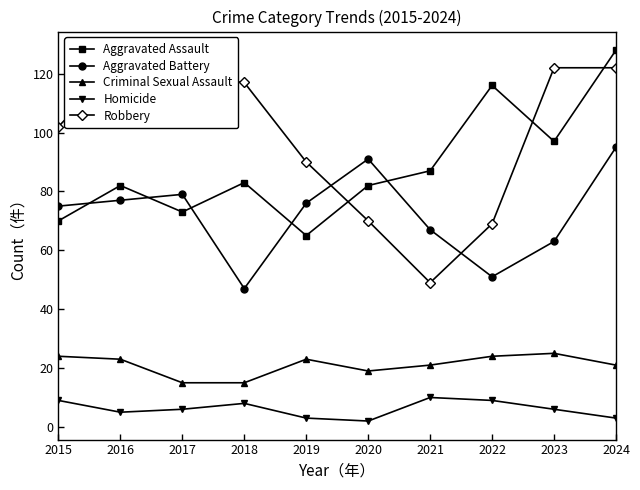

Is it true that Criminal Sexual Assault equals 13 at 2020?

False